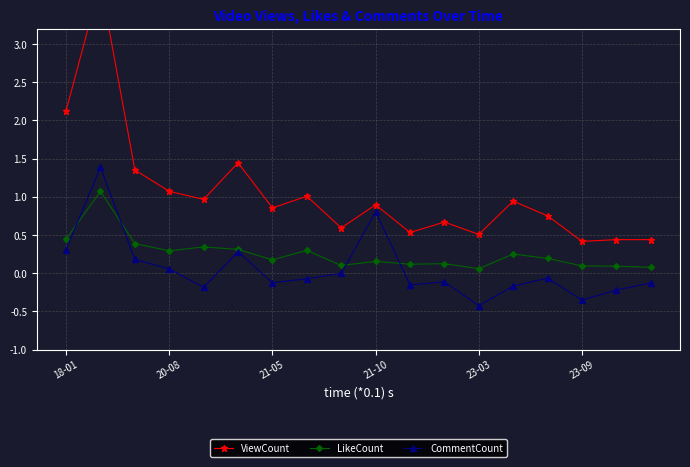

What is the difference between the maximum and minimum values in the LikeCount series?

1.0